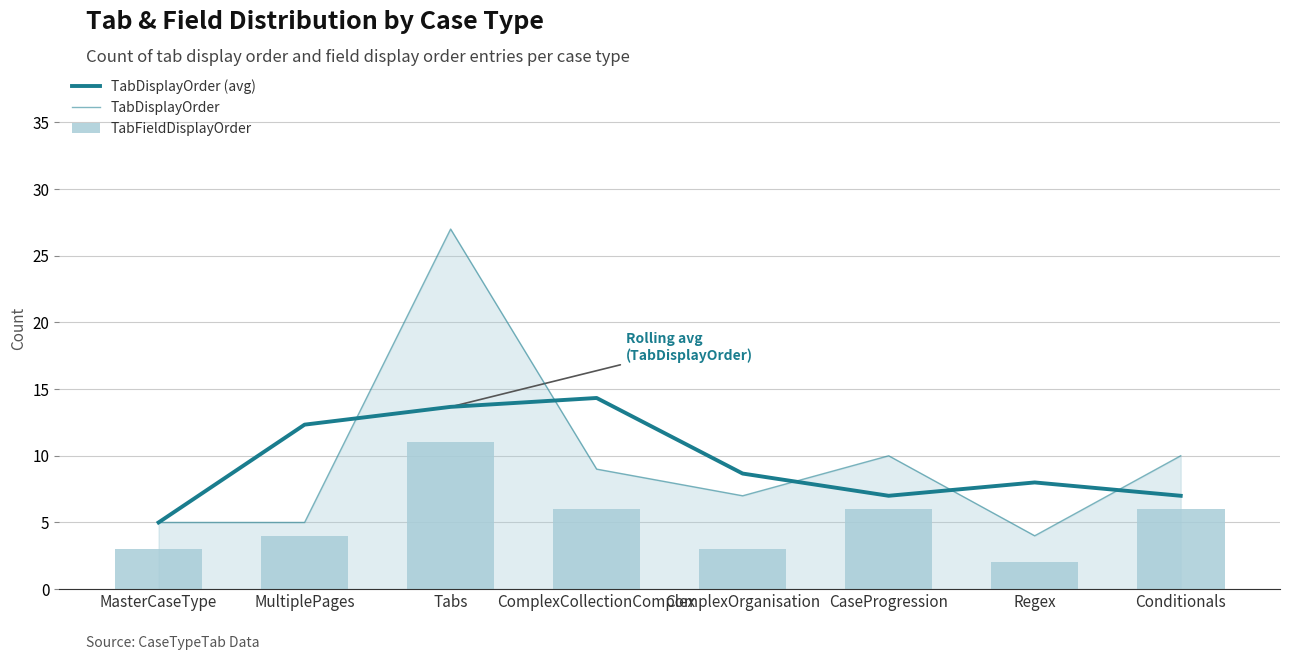

What is the difference between the maximum and second lowest values in the TabDisplayOrder (avg) series?

7.3